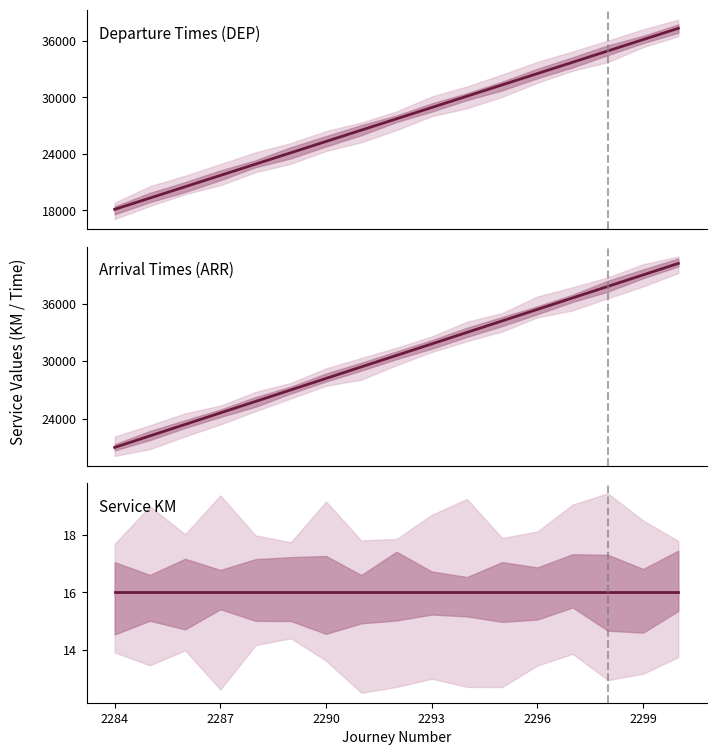

True or false: Departure Times (DEP) and Arrival Times (ARR) intersect in this chart.

False